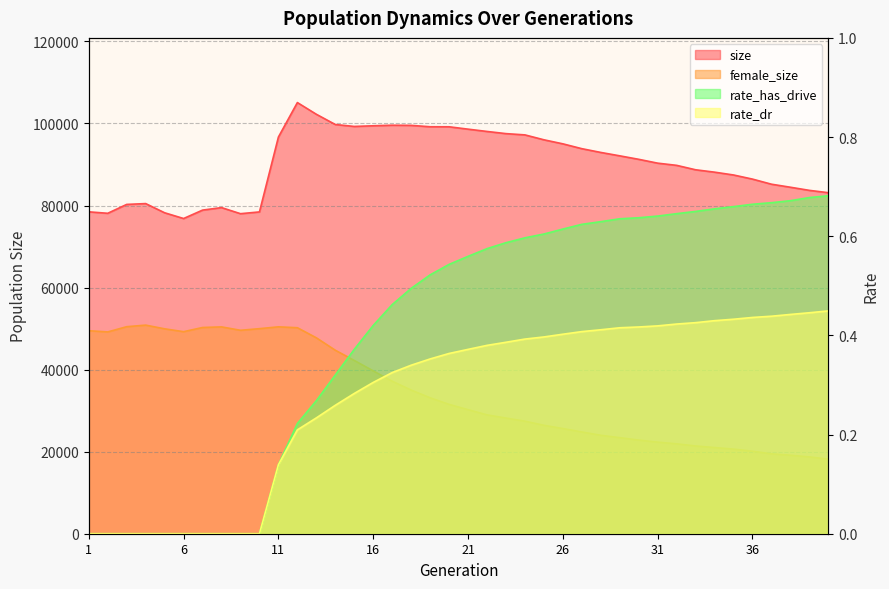

What are all the series names shown in the legend?

size, female_size, rate_dr, rate_has_drive